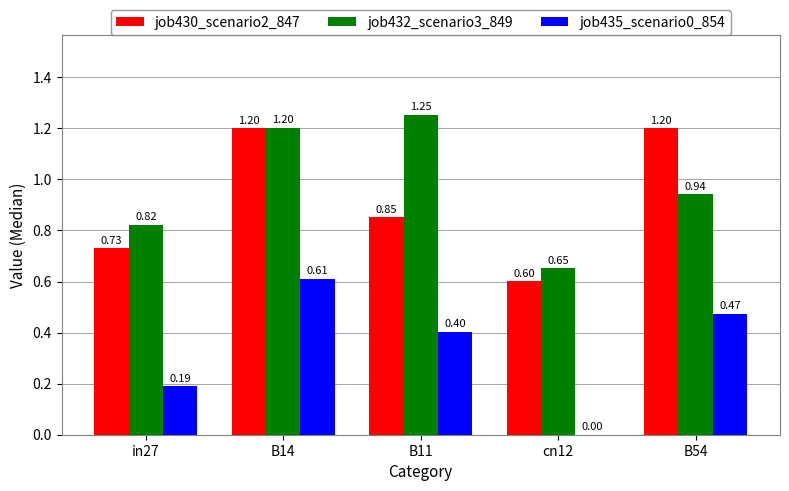

Is the value of job430_scenario2_847 at B54 greater than the value of job435_scenario0_854 at in27?

Yes